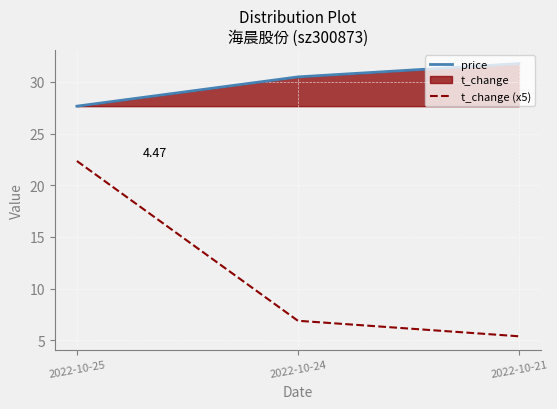

Which series has the widest spread of values?

t_change (x5)